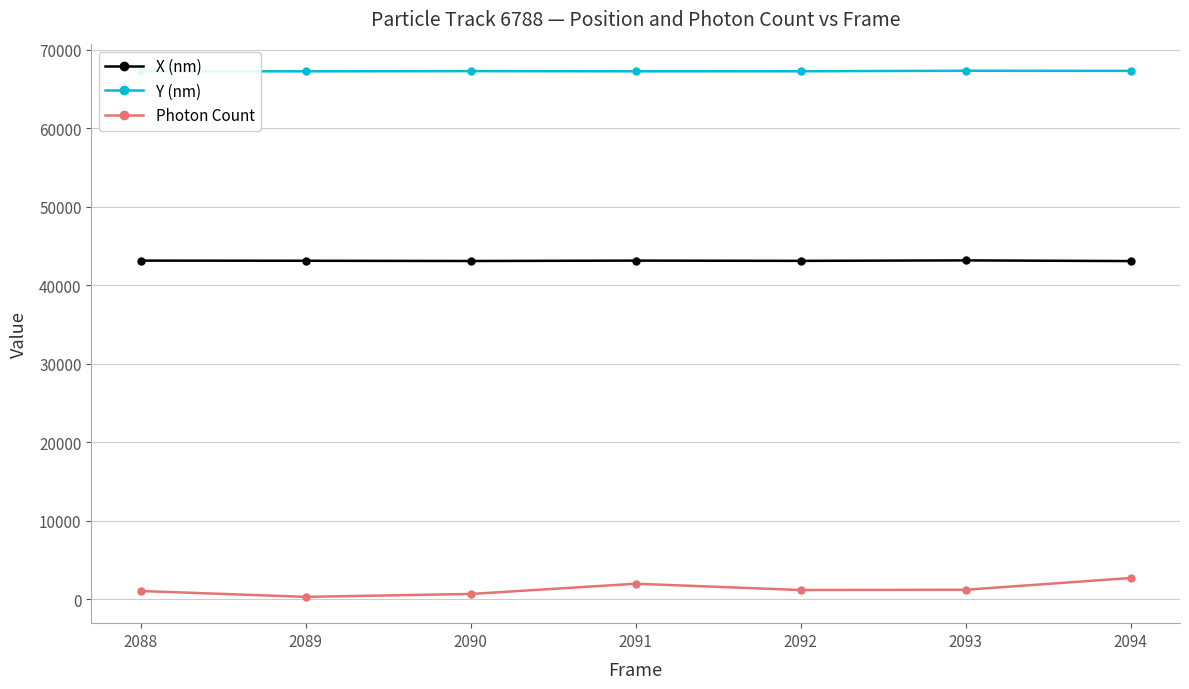

What is the lowest value of the Y (nm) series?

67259.0